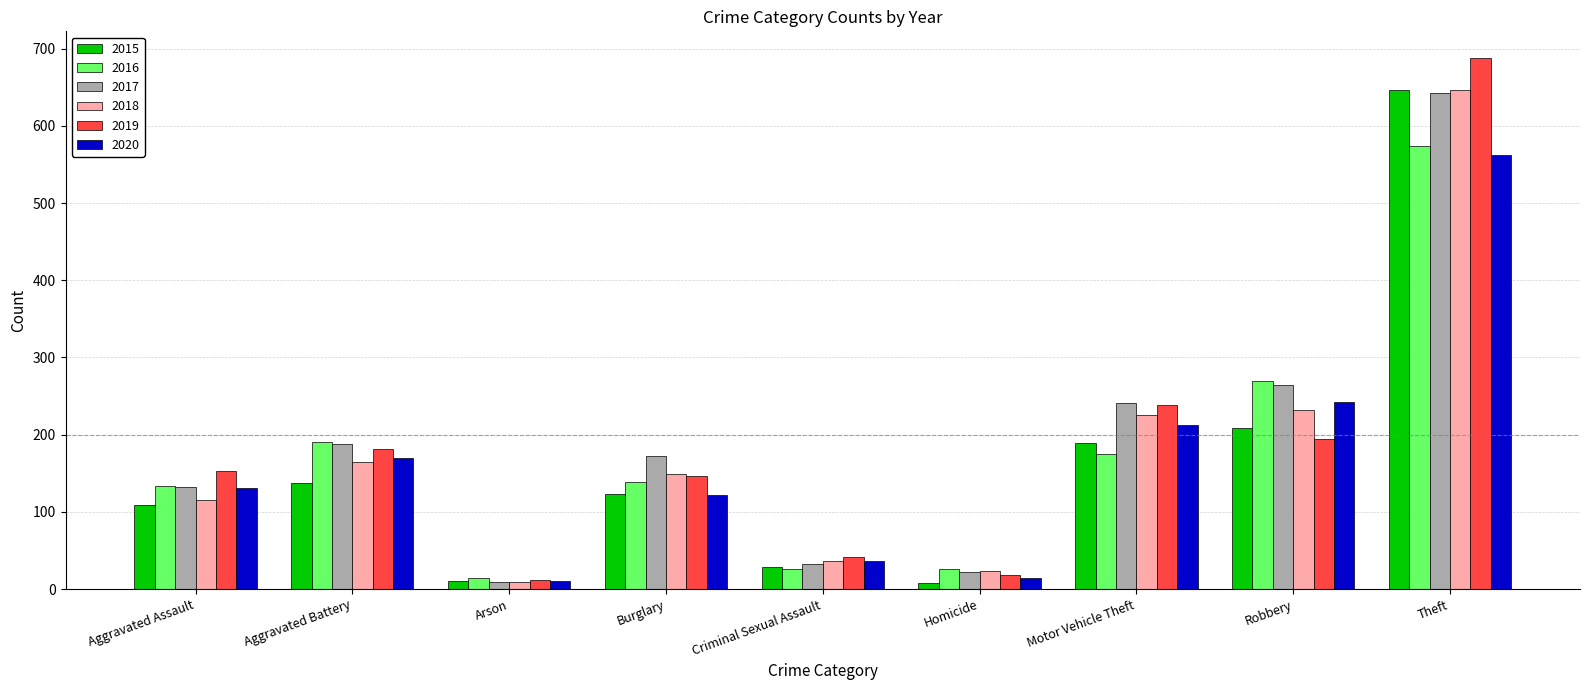

Which series has the widest spread of values?

2019